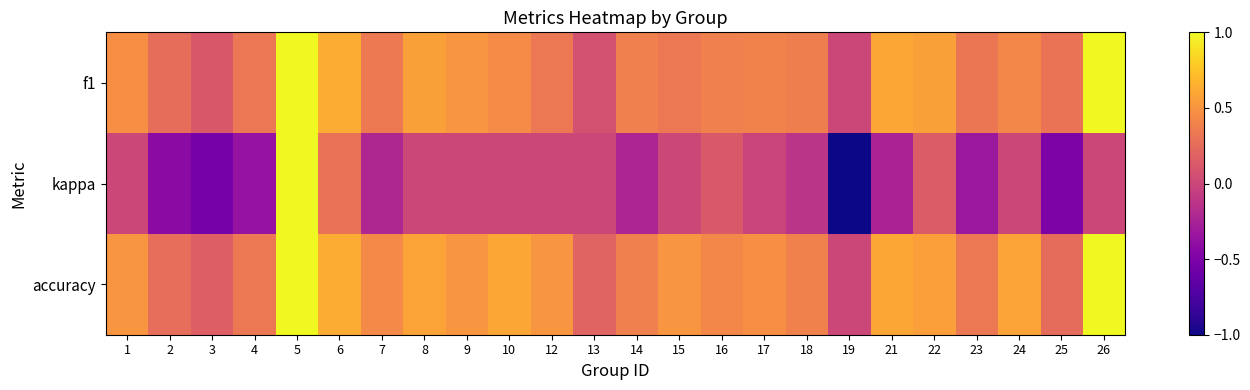

Reading left to right, extract all data points from this chart.

f1: 1=0.5	2=0.3	3=0.1	4=0.3	5=1.0	6=0.6	7=0.3	8=0.6	9=0.5	10=0.5	12=0.3	13=0.1	14=0.4	15=0.3	16=0.4	17=0.4	18=0.4	19=0.0	21=0.6	22=0.6	23=0.3	24=0.4	25=0.3	26=1.0
kappa: 1=0.0	2=-0.4	3=-0.5	4=-0.4	5=1.0	6=0.3	7=-0.2	8=0.0	9=0.0	10=0.0	12=0.0	13=0.0	14=-0.2	15=0.0	16=0.1	17=-0.0	18=-0.1	19=-1.0	21=-0.2	22=0.1	23=-0.3	24=0.0	25=-0.5	26=0.0
accuracy: 1=0.5	2=0.3	3=0.2	4=0.3	5=1.0	6=0.6	7=0.4	8=0.6	9=0.5	10=0.6	12=0.5	13=0.2	14=0.4	15=0.5	16=0.4	17=0.5	18=0.4	19=0.0	21=0.6	22=0.6	23=0.3	24=0.6	25=0.2	26=1.0